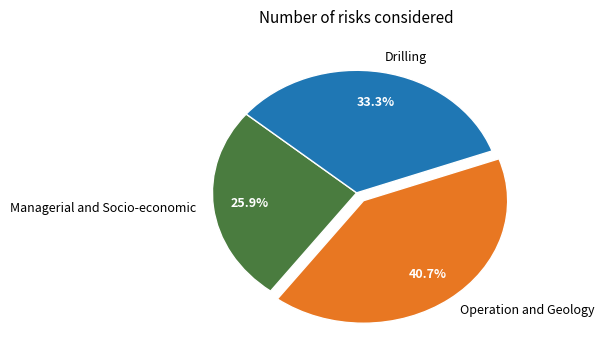

Count the number of slices in the pie.

3